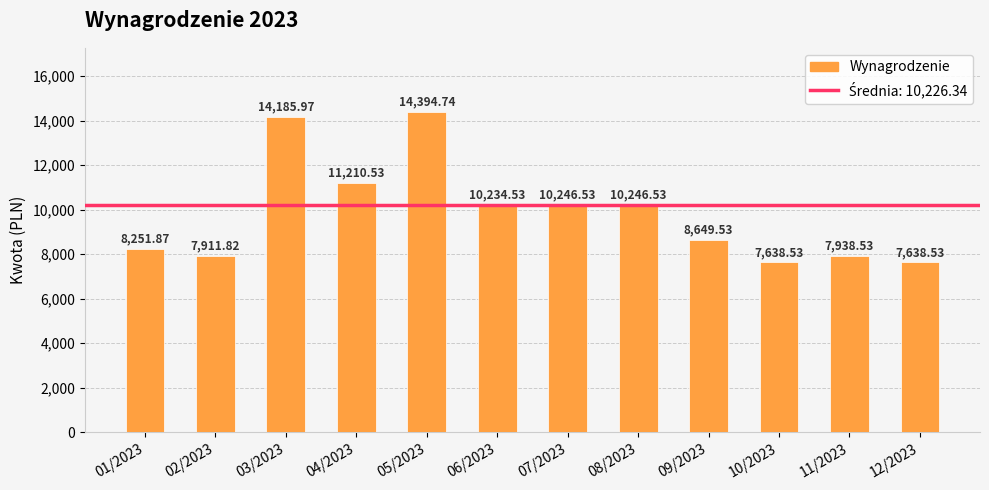

The chart shows a value of 7911.8 at 02/2023. True or false?

True